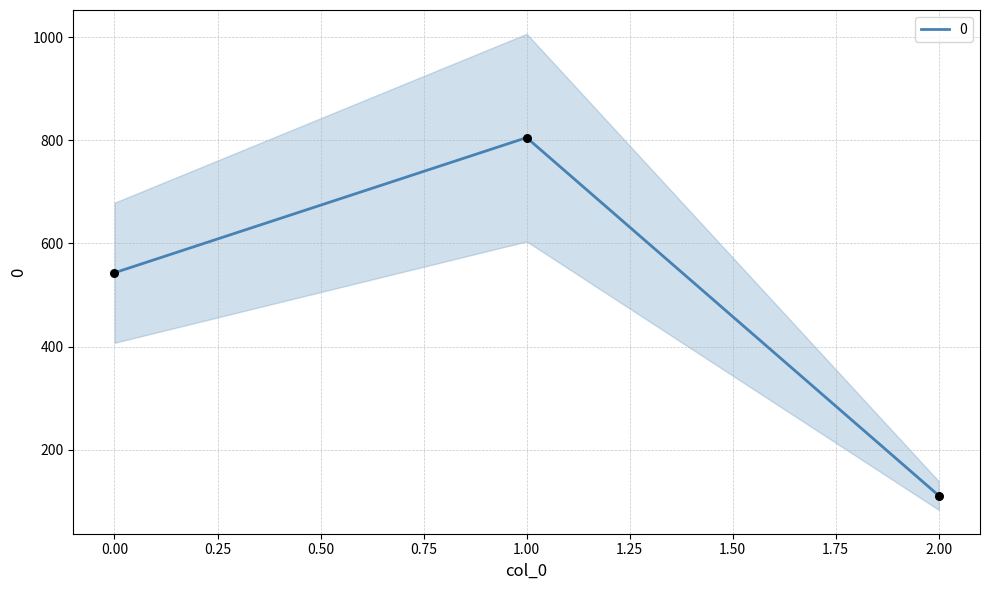

What is the ratio of the value at 0 to the value at 2?

4.9